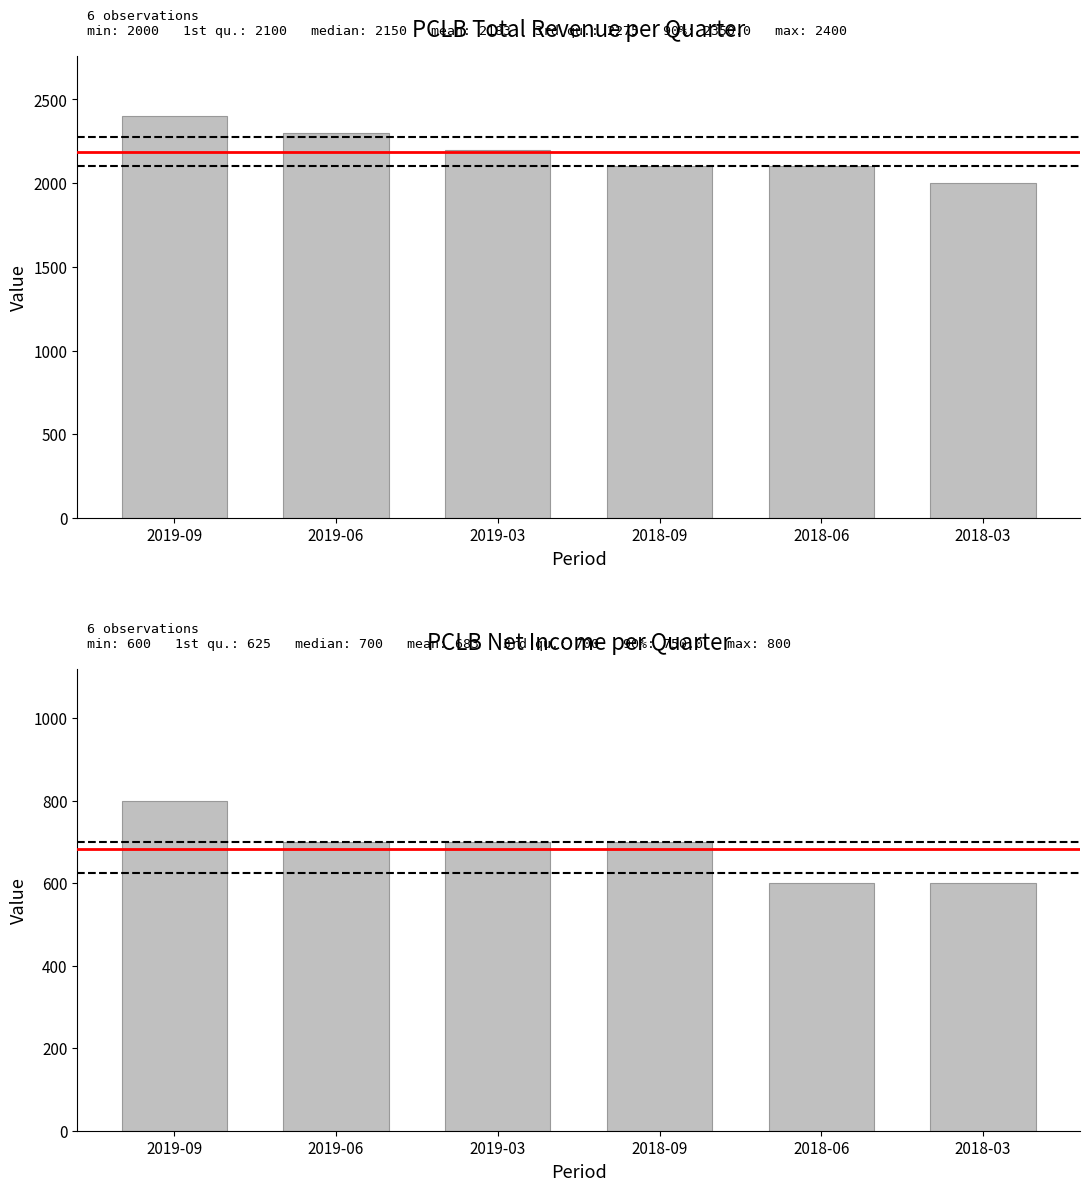

Which series has the largest range (max minus min)?

Total Revenue